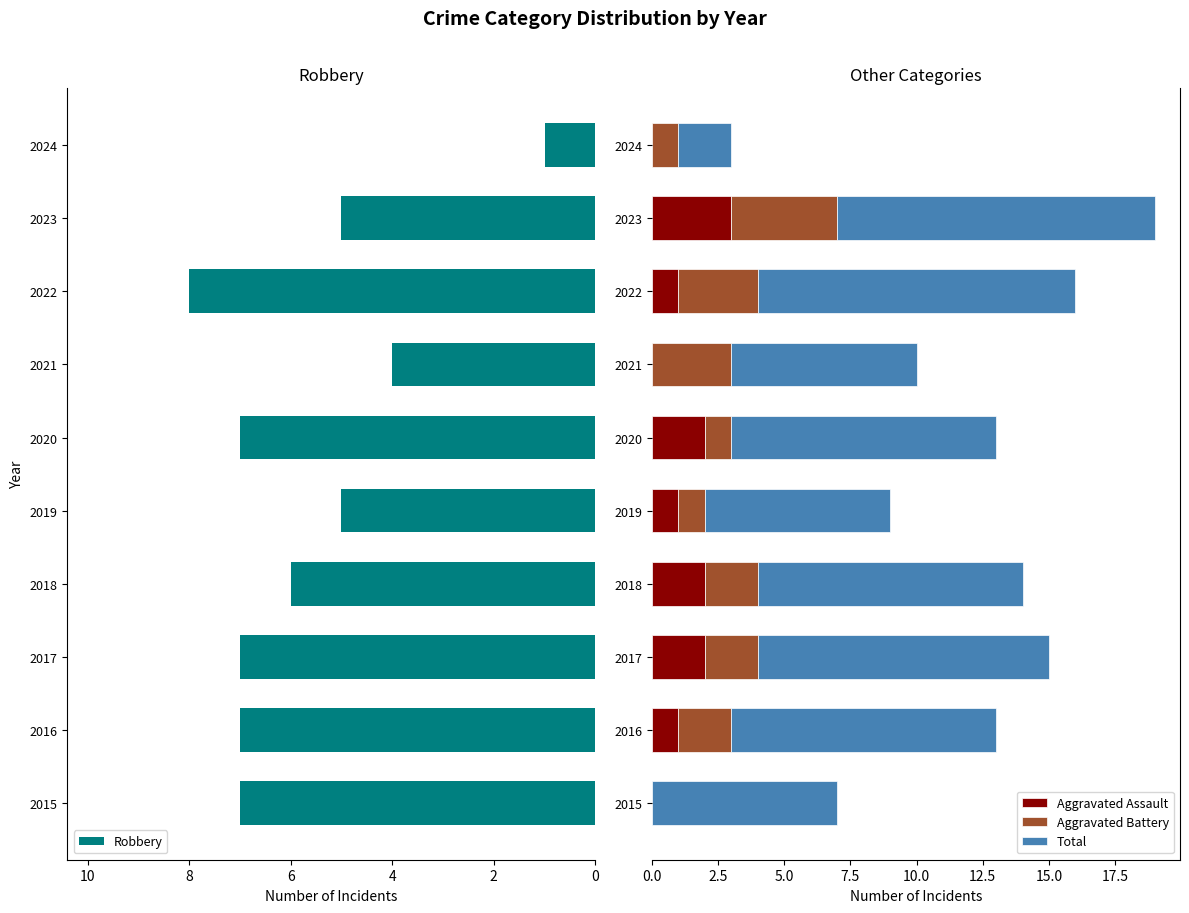

What is the difference between the second highest and second lowest values in the Robbery series?

3